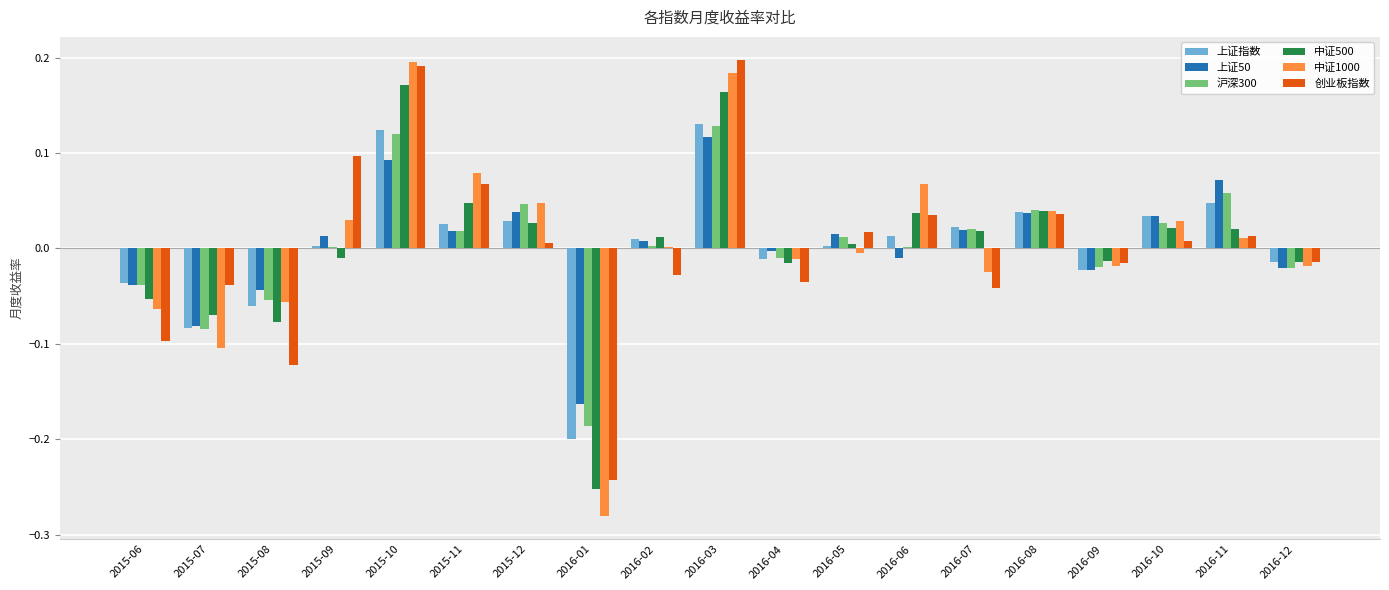

The 沪深300 series shows -0.2 at 2016-01. True or false?

True